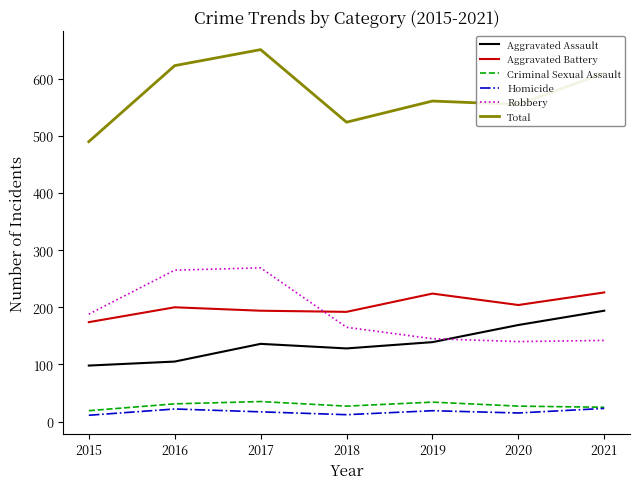

What are all the series names shown in the legend?

Aggravated Assault, Aggravated Battery, Criminal Sexual Assault, Homicide, Robbery, Total